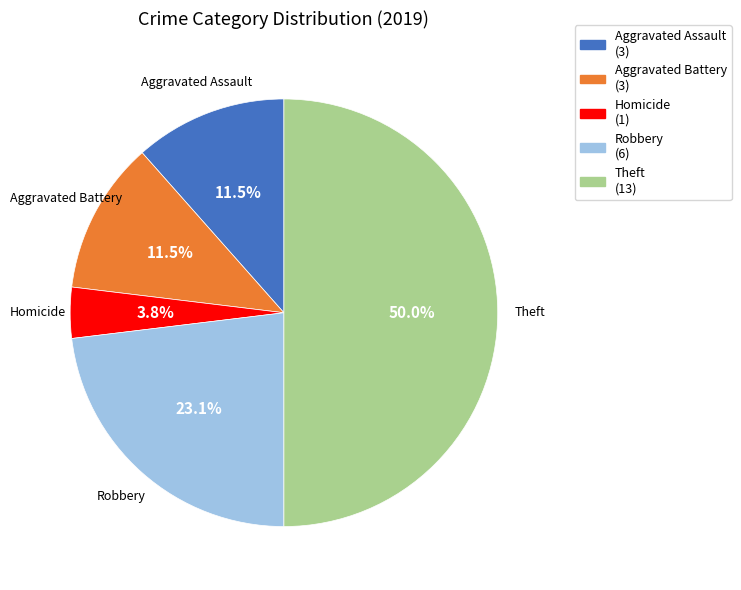

How many segments does this pie chart have?

5